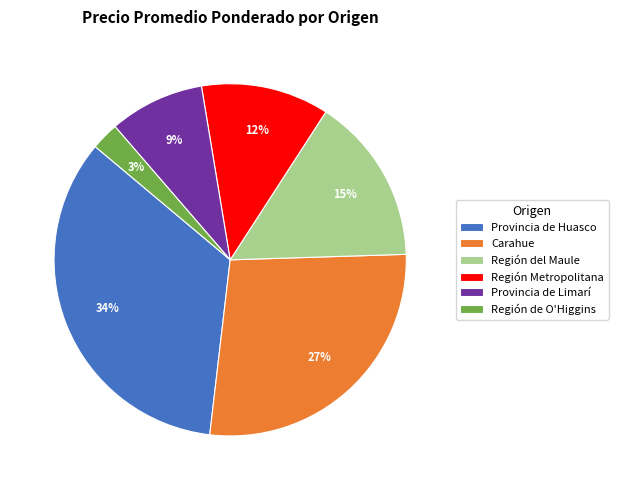

What percentage is the Provincia de Huasco slice, to the nearest percent?

34%